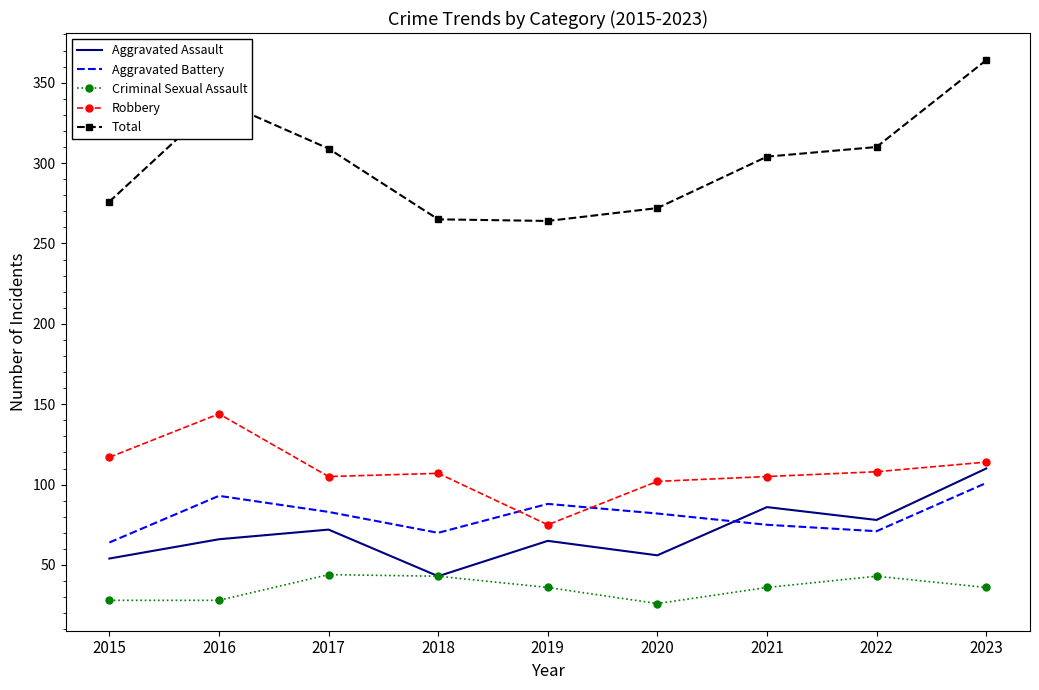

Read the Aggravated Battery value at 2018.

70